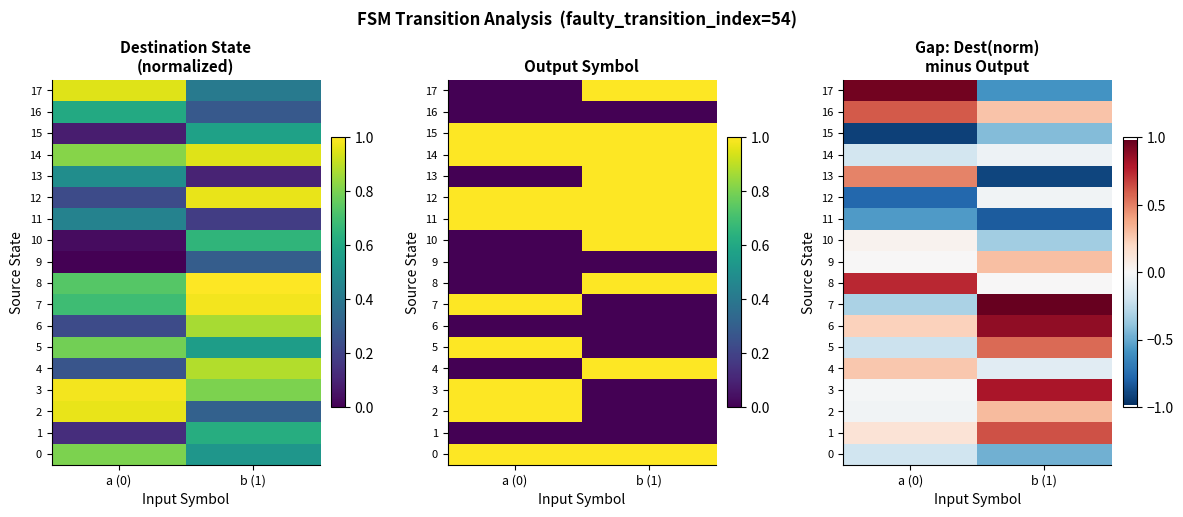

Which series has the largest range (max minus min)?

17